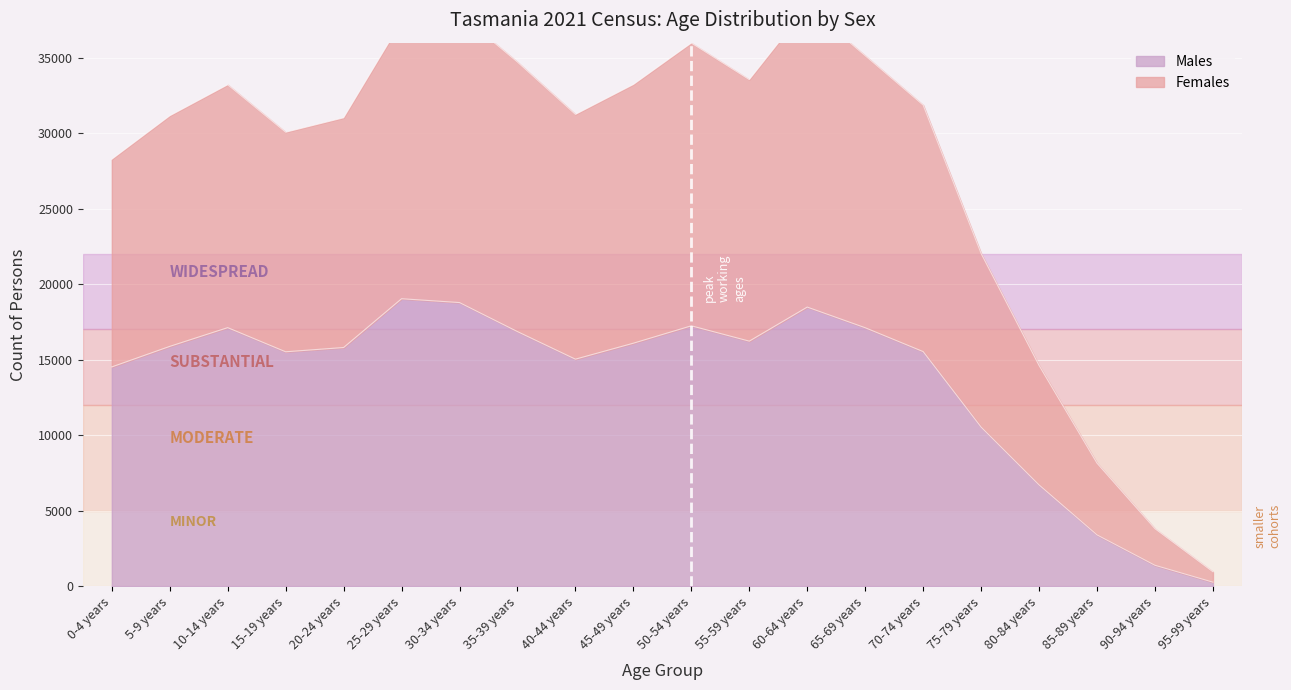

True or false: Females and Males cross at least once.

False